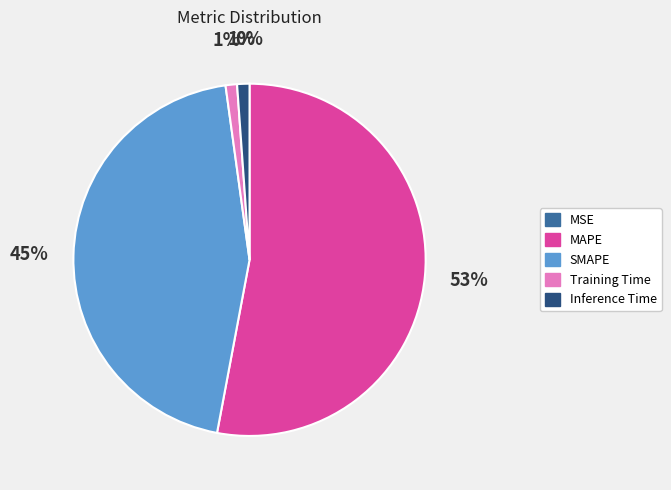

The Training Time slice represents 11% of the pie. True or false?

False